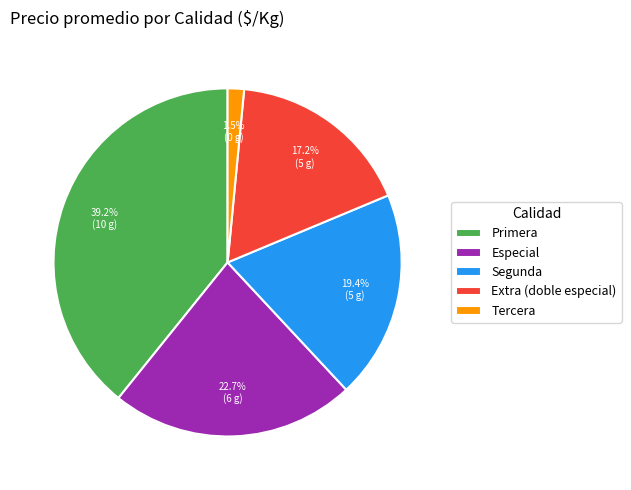

Which slice is the largest?

Primera